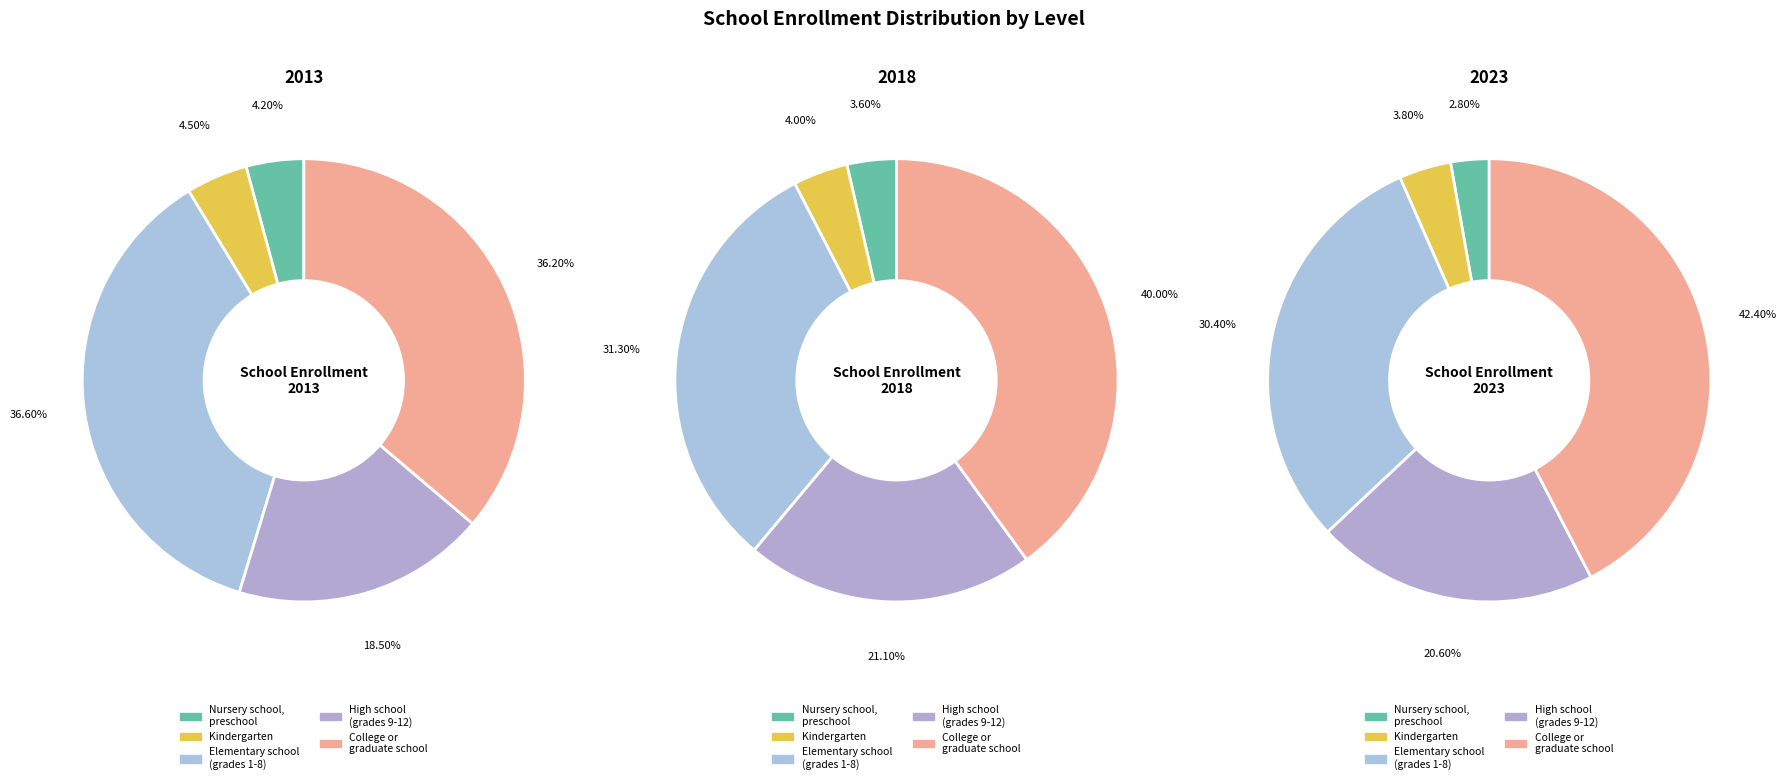

To the nearest percent, what is the combined percentage of High school (grades 9-12) and Nursery school, preschool?

23%